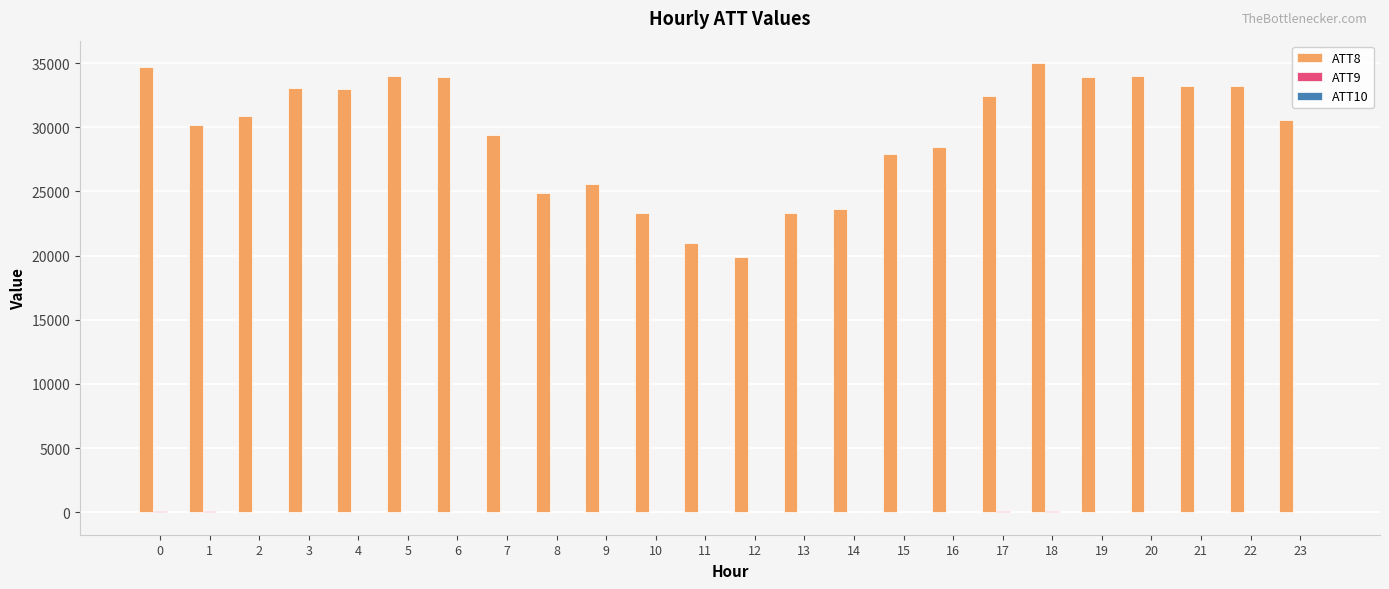

Where is ATT8 nearest to the value 27450?

15